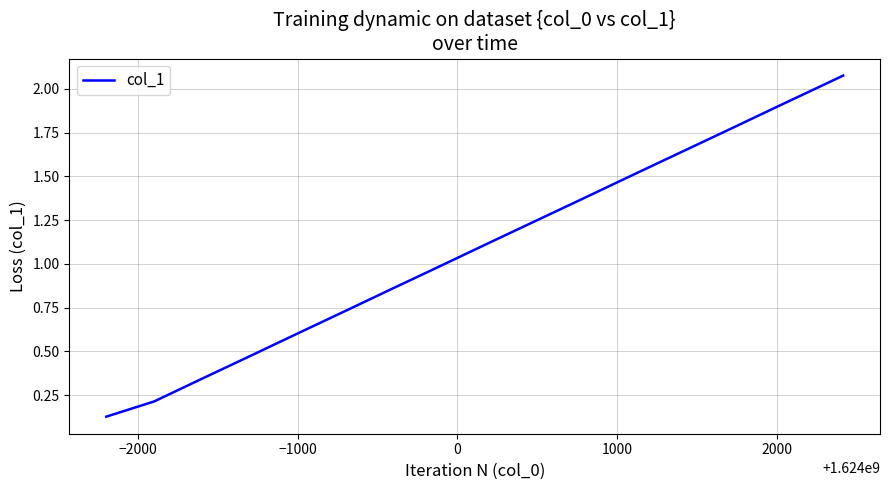

What is the average value?

1.1